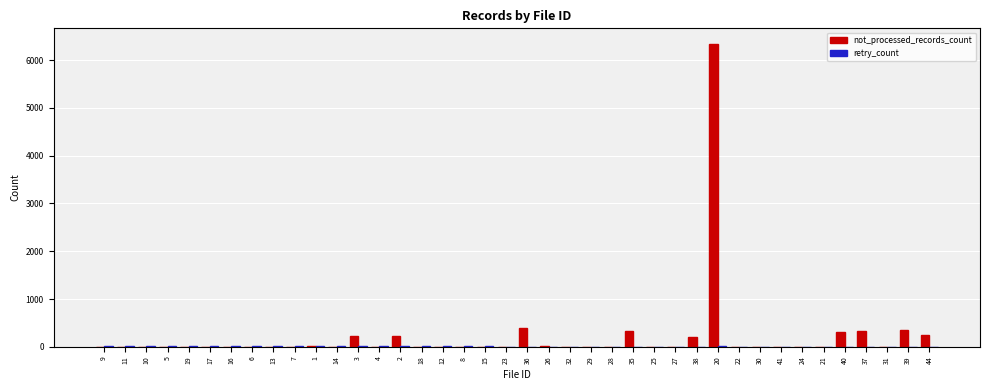

Are the bars horizontal?

No